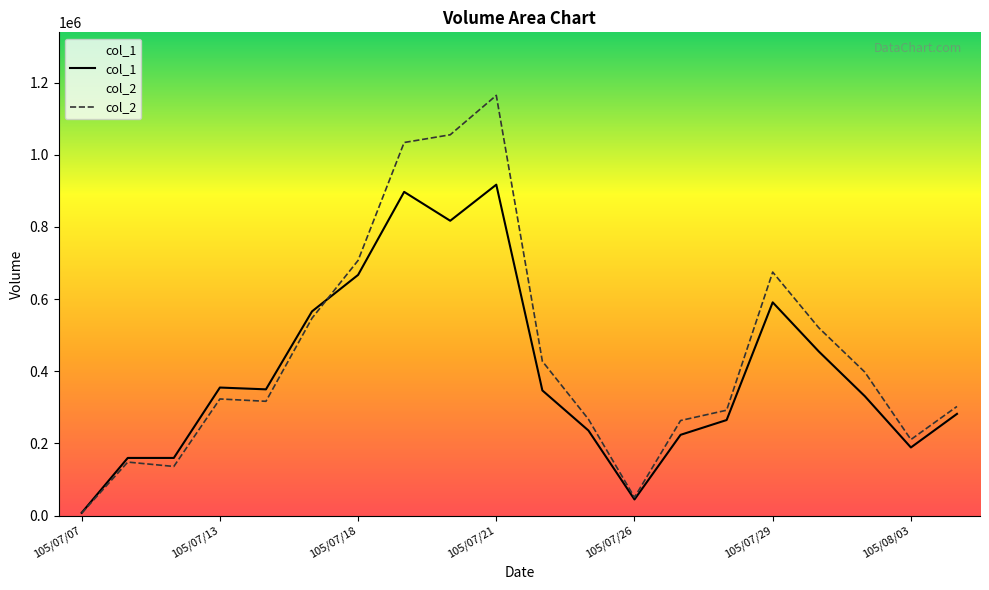

What is the label of the 11th point from the right?

105/07/21